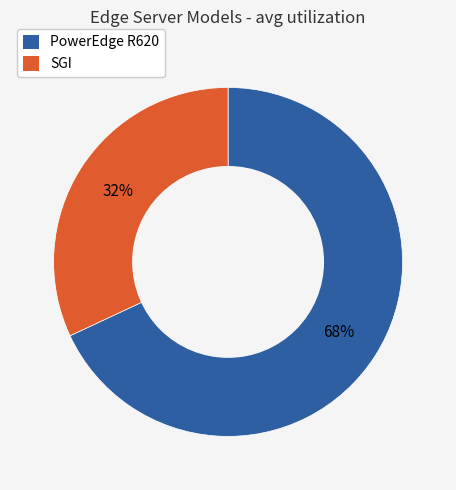

Which slice is the smallest?

SGI